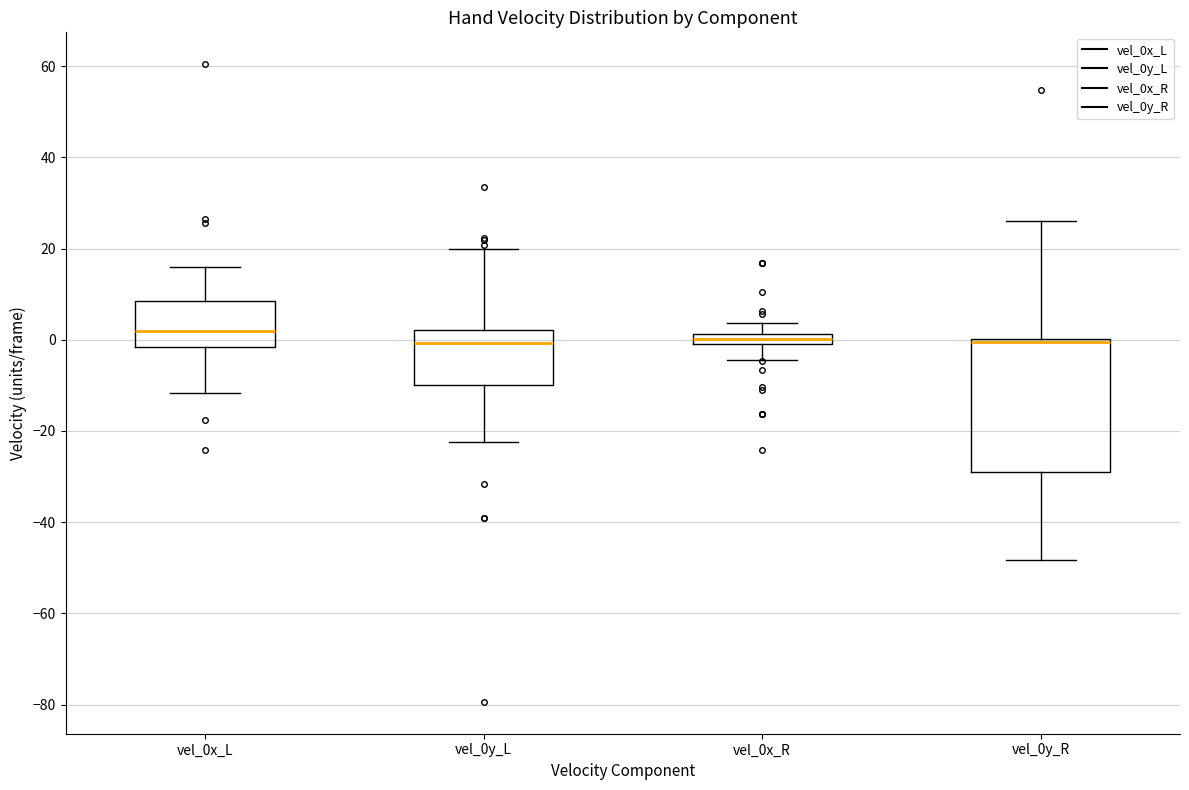

Comparing the boxes themselves (not the whiskers), which one is the tallest?

vel_0y_R